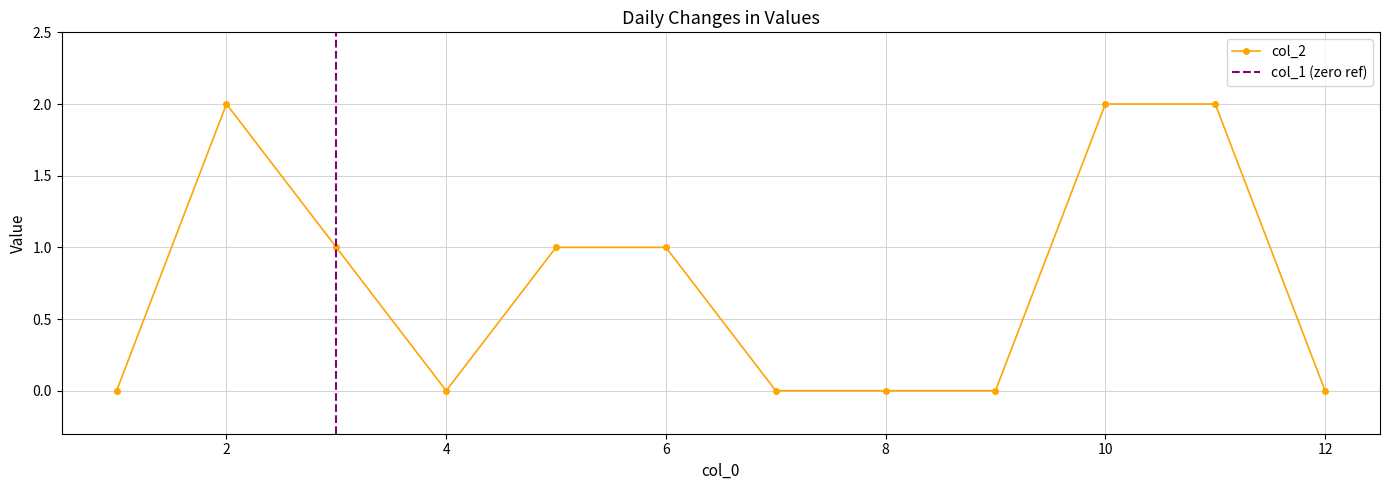

How many interior local peaks (higher than both neighbors) does the data have?

1